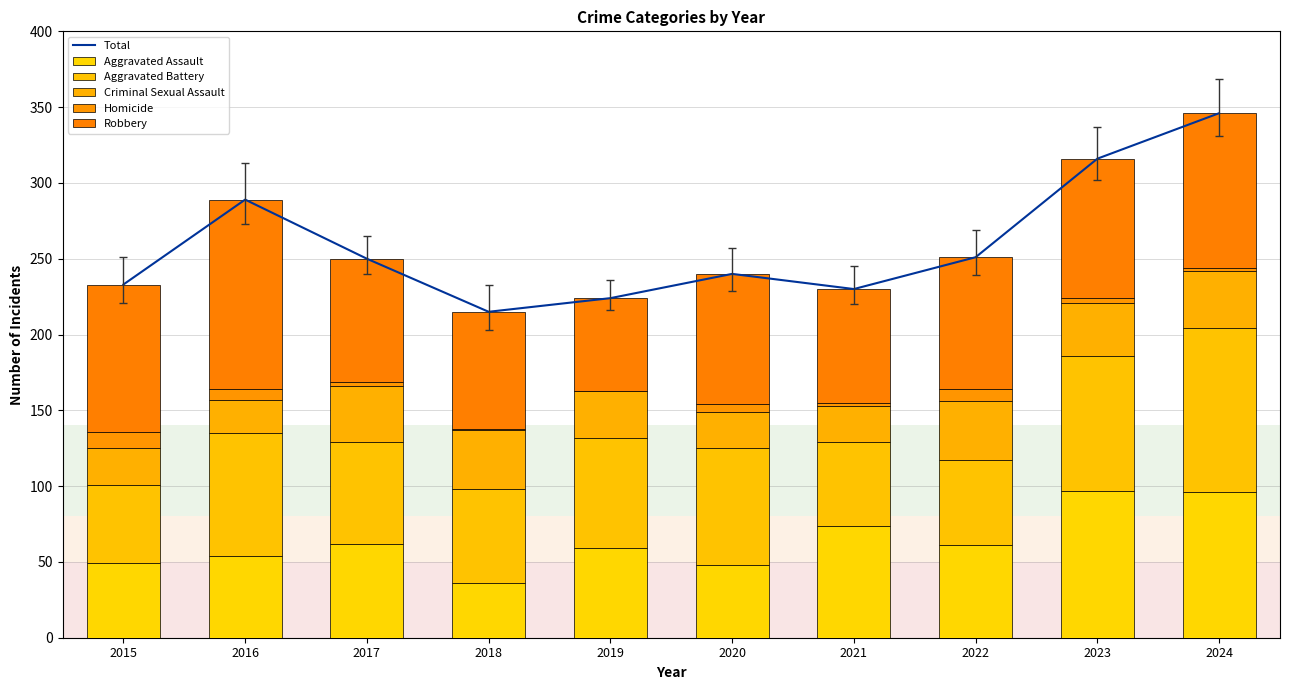

True or false: Aggravated Battery has a value of 84 at 2015.

False